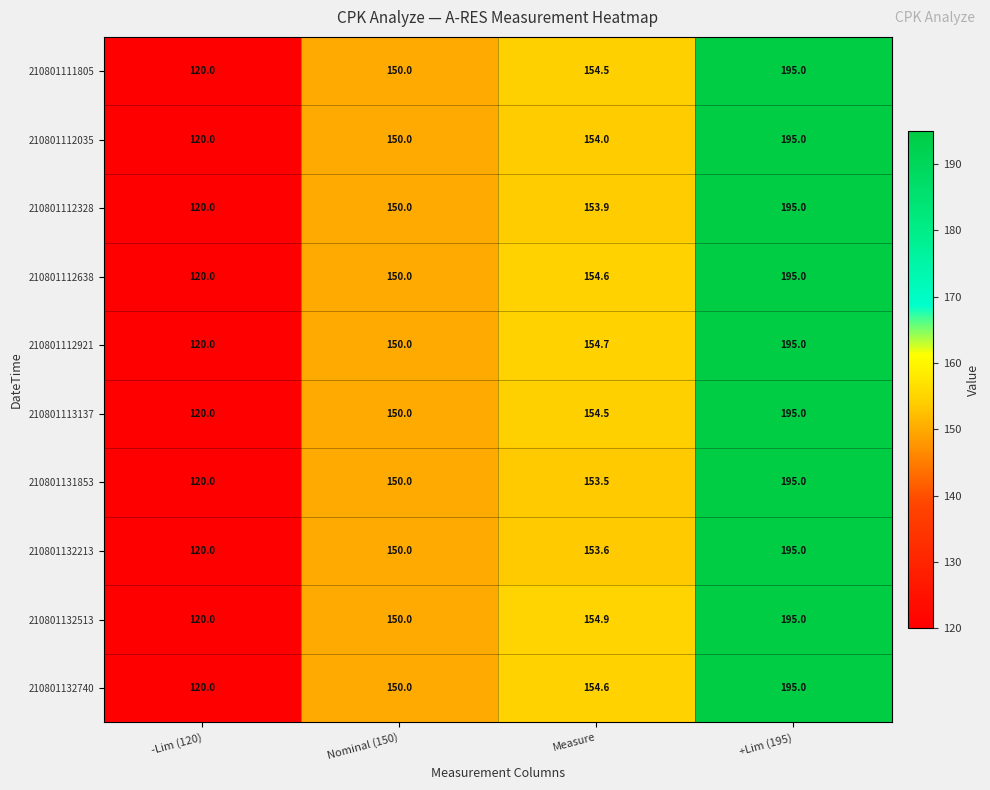

At how many categories does at least one series exceed 135?

3